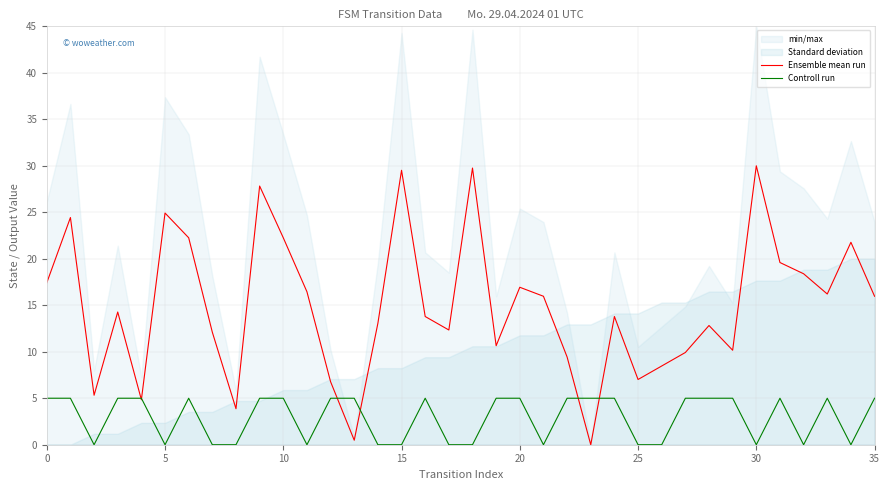

At which category is the sum across all series the highest?

9